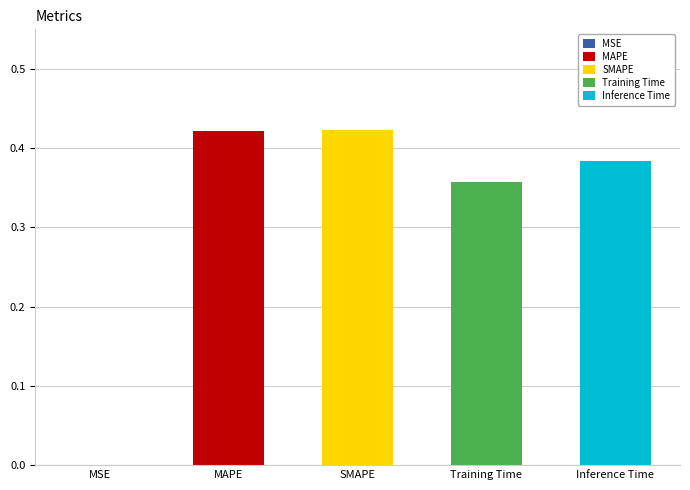

Count the number of data series in this chart.

1